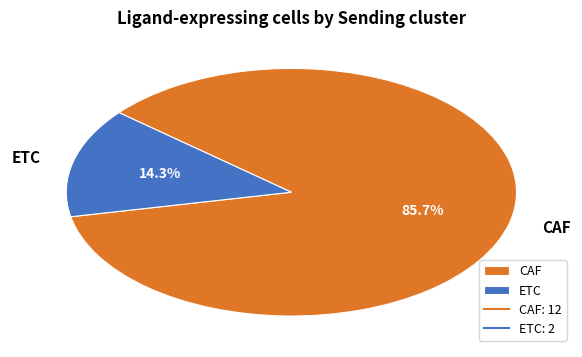

Which has a higher value, ETC or CAF?

CAF